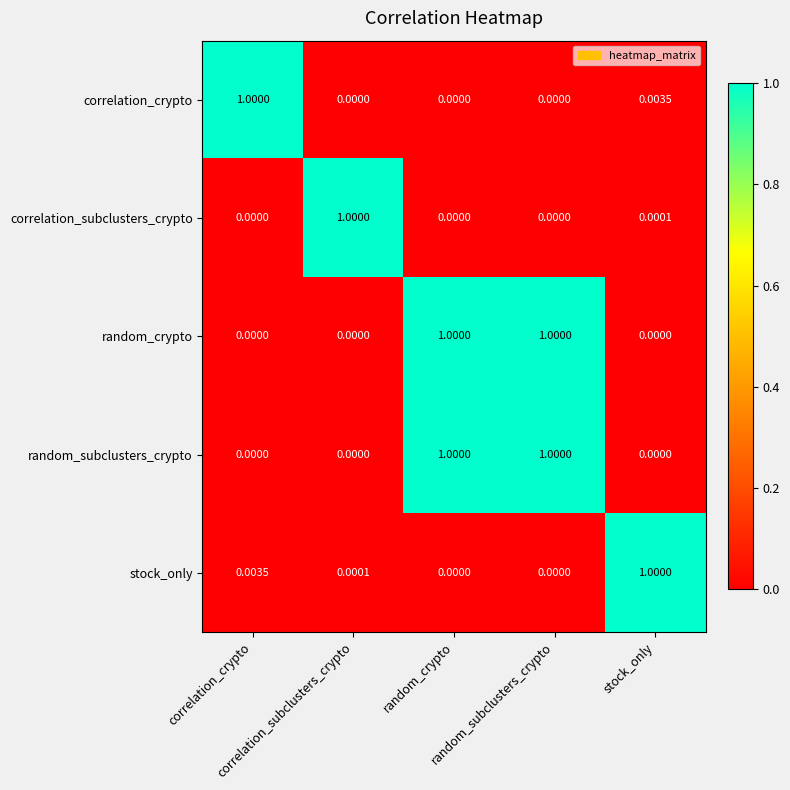

Reading left to right, list all the values displayed in this chart.

correlation_crypto: correlation_crypto=1.0	correlation_subclusters_crypto=0.0	random_crypto=0.0	random_subclusters_crypto=0.0	stock_only=0.0
correlation_subclusters_crypto: correlation_crypto=0.0	correlation_subclusters_crypto=1.0	random_crypto=0.0	random_subclusters_crypto=0.0	stock_only=0.0
random_crypto: correlation_crypto=0.0	correlation_subclusters_crypto=0.0	random_crypto=1.0	random_subclusters_crypto=1.0	stock_only=0.0
random_subclusters_crypto: correlation_crypto=0.0	correlation_subclusters_crypto=0.0	random_crypto=1.0	random_subclusters_crypto=1.0	stock_only=0.0
stock_only: correlation_crypto=0.0	correlation_subclusters_crypto=0.0	random_crypto=0.0	random_subclusters_crypto=0.0	stock_only=1.0